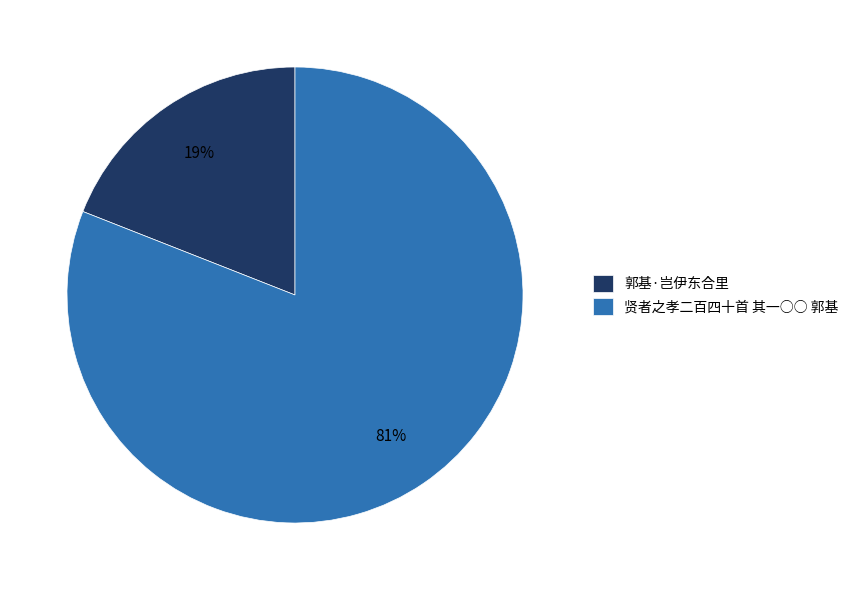

Between 郭基·岂伊东合里 and 贤者之孝二百四十首 其一○○ 郭基, which is larger?

贤者之孝二百四十首 其一○○ 郭基